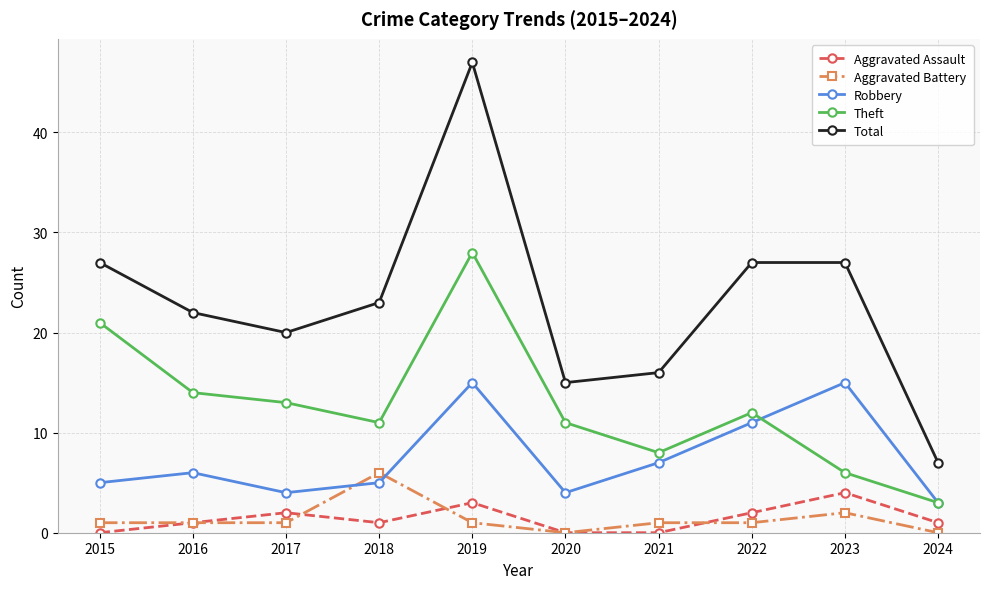

Which category has the lowest value in the Robbery series?

2024